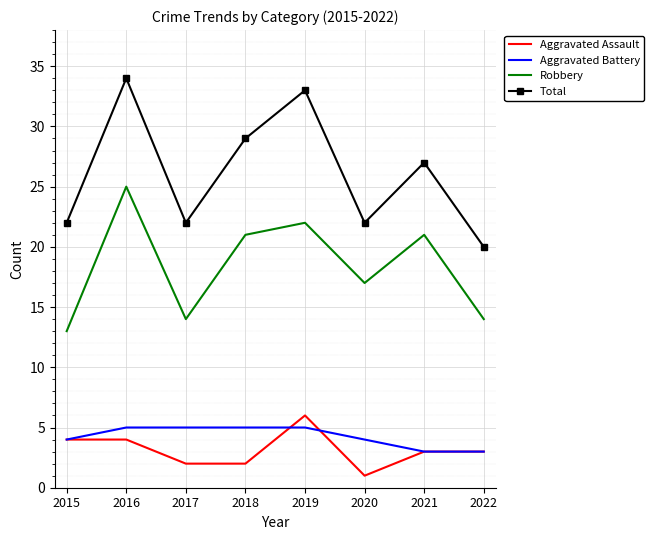

What is the difference between the maximum and minimum values in the Aggravated Assault series?

5